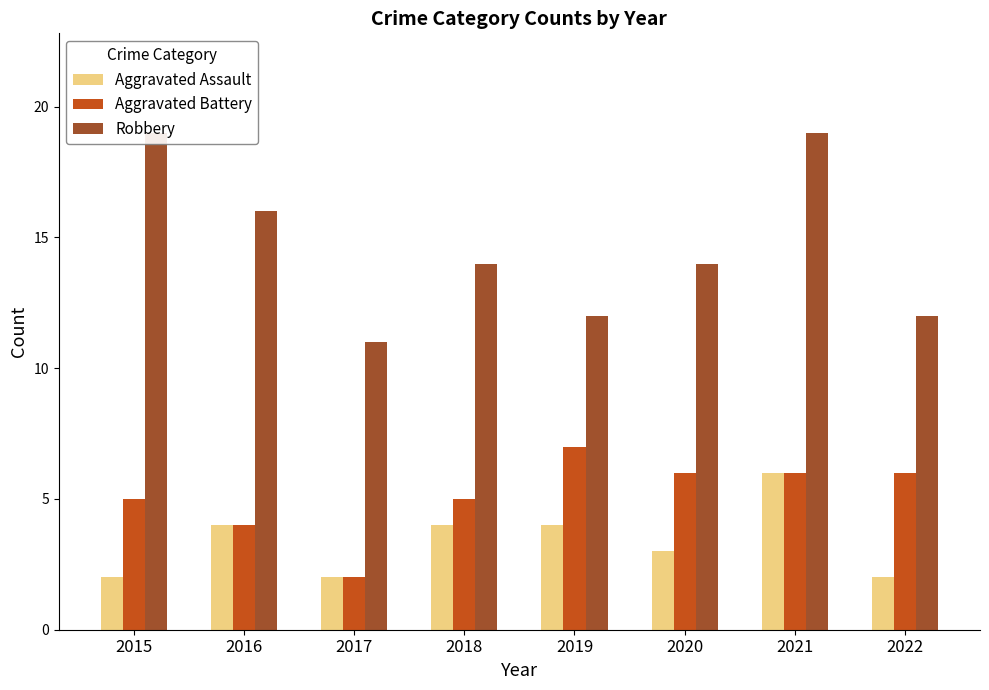

Where is Aggravated Assault nearest to the value 4?

2016